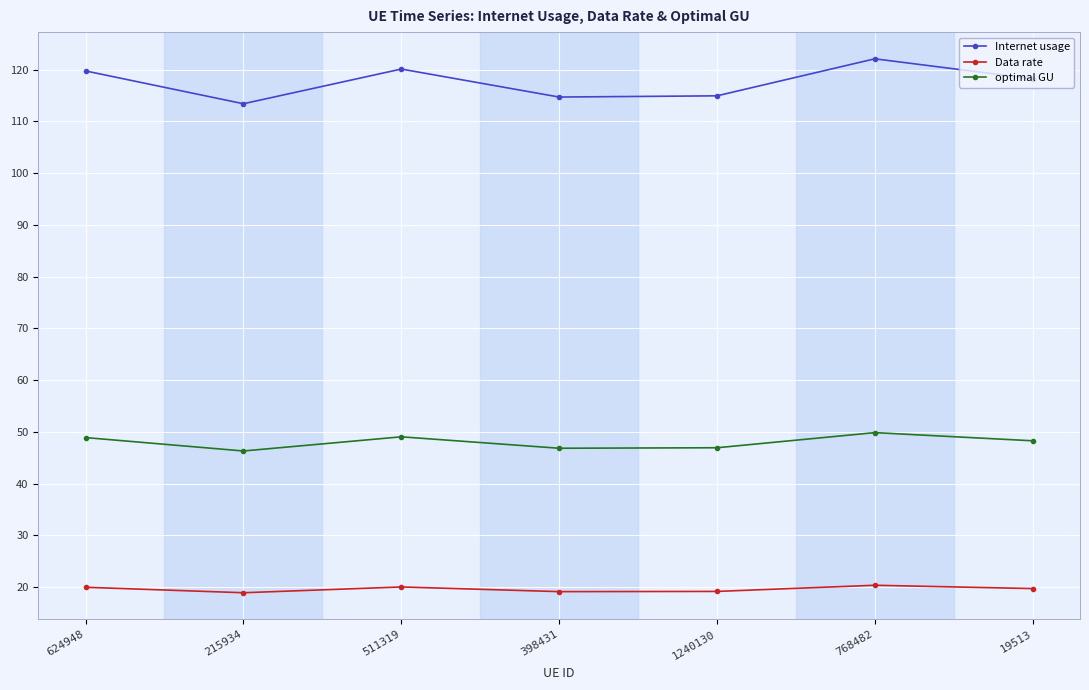

How many data points does each series have?

7